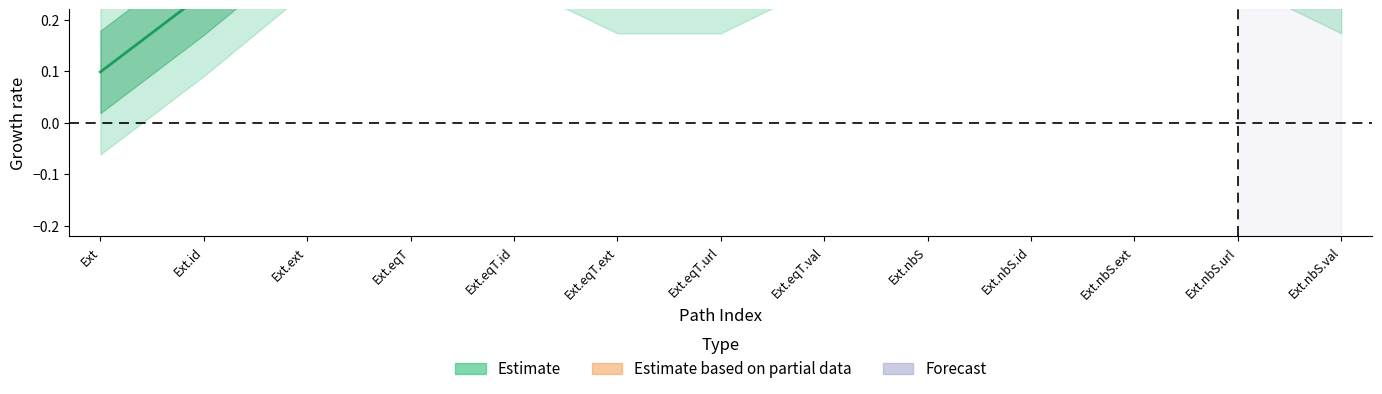

True or false: min_values has more than 1 points higher than both neighbors.

True